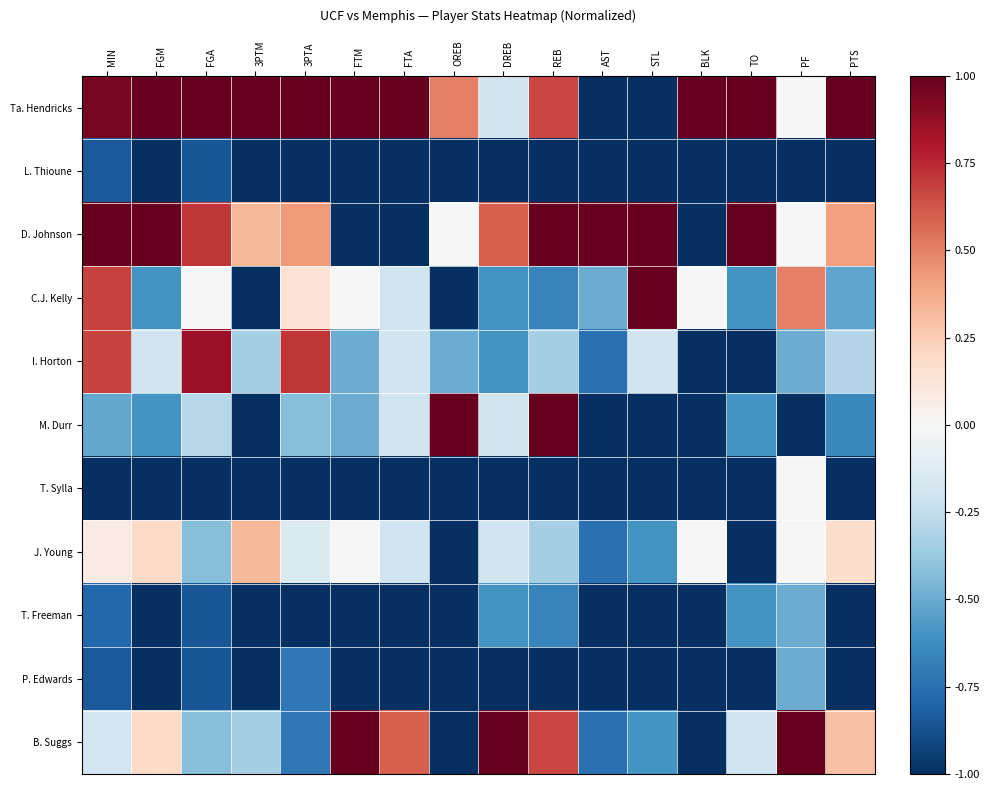

Count the number of data series in this chart.

11